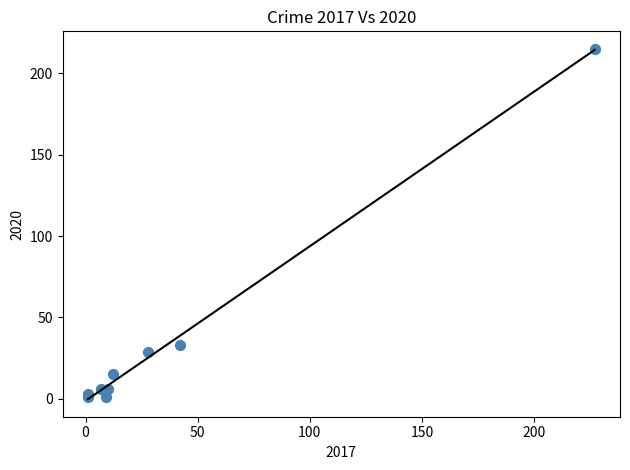

What Y value in the scatter plot is closest to 108?

33